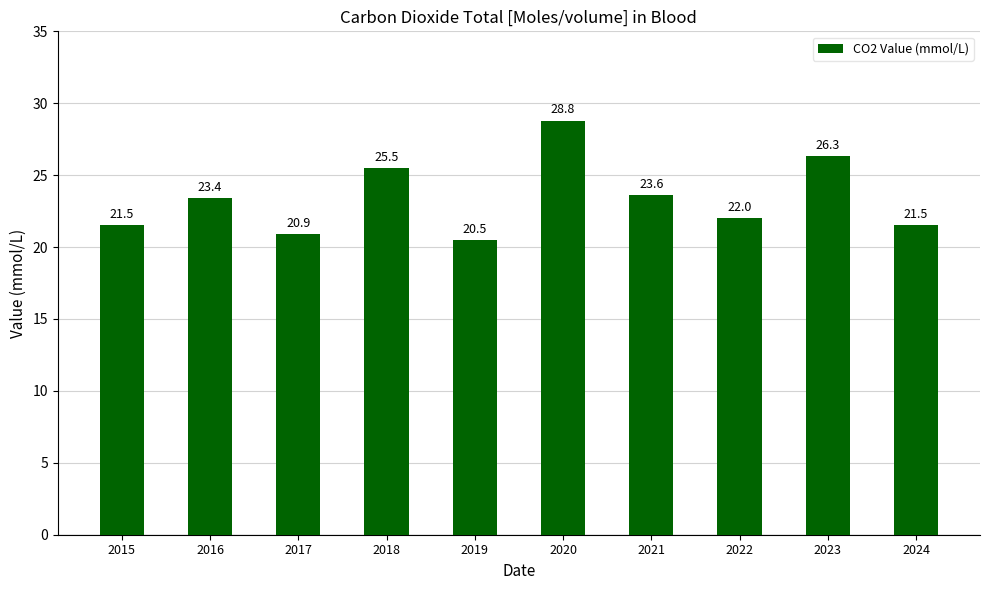

Is it true that the value at 2019 is 9.1?

False